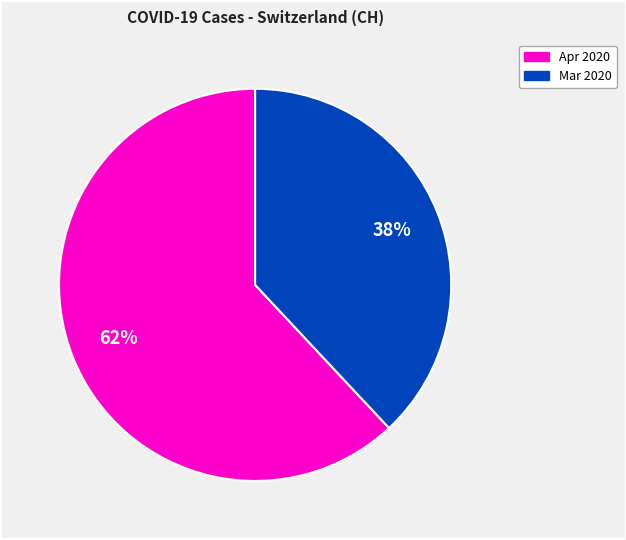

Is there any slice that represents more than half of the pie?

Yes